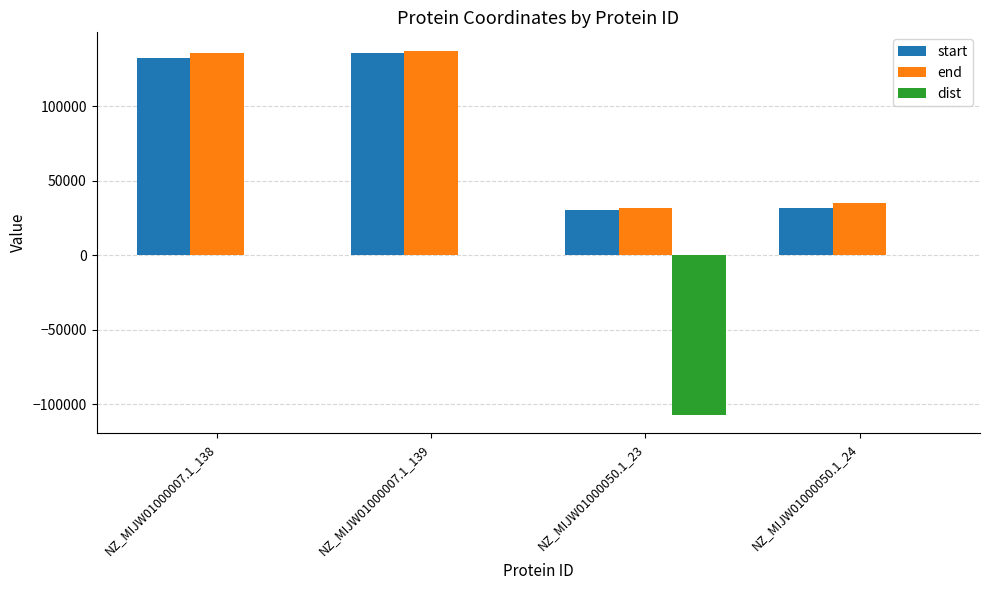

What are all the series names shown in the legend?

start, end, dist